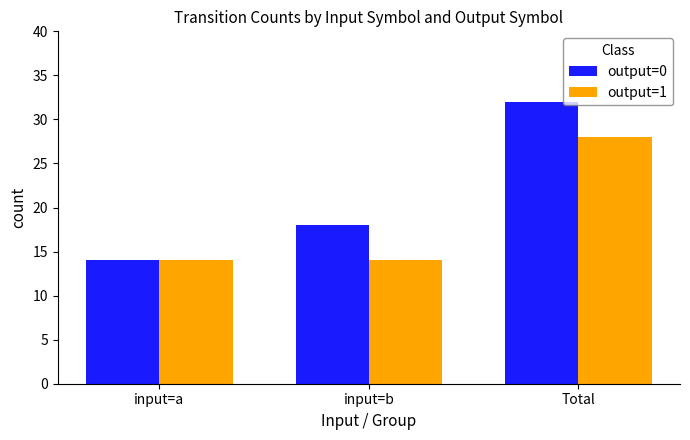

What is the difference between the output=1 values at input=b and Total?

14